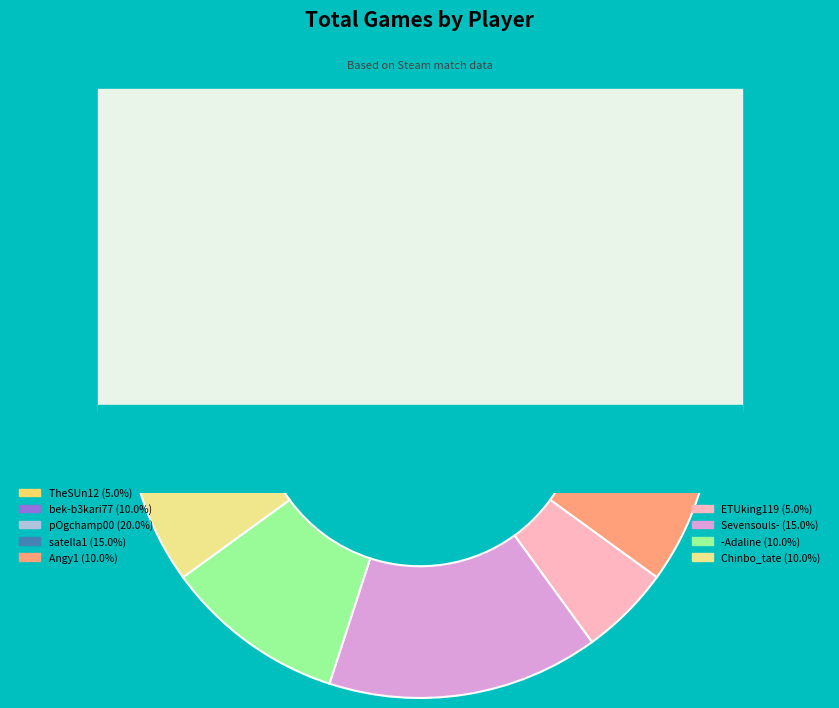

Do Chinbo_tate and TheSUn12 together represent more than half of the pie?

No